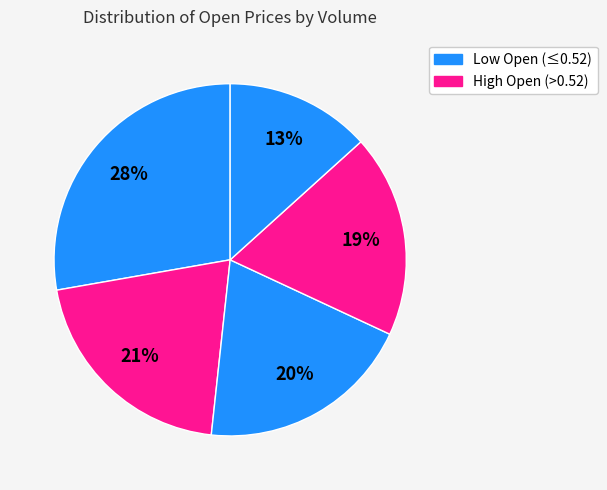

How many segments does this pie chart have?

5